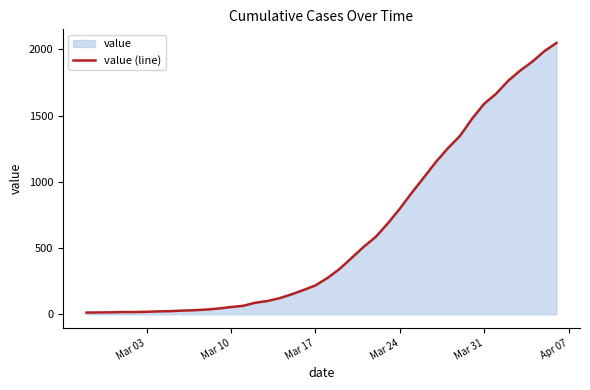

What is the difference between the maximum and minimum values?

2035